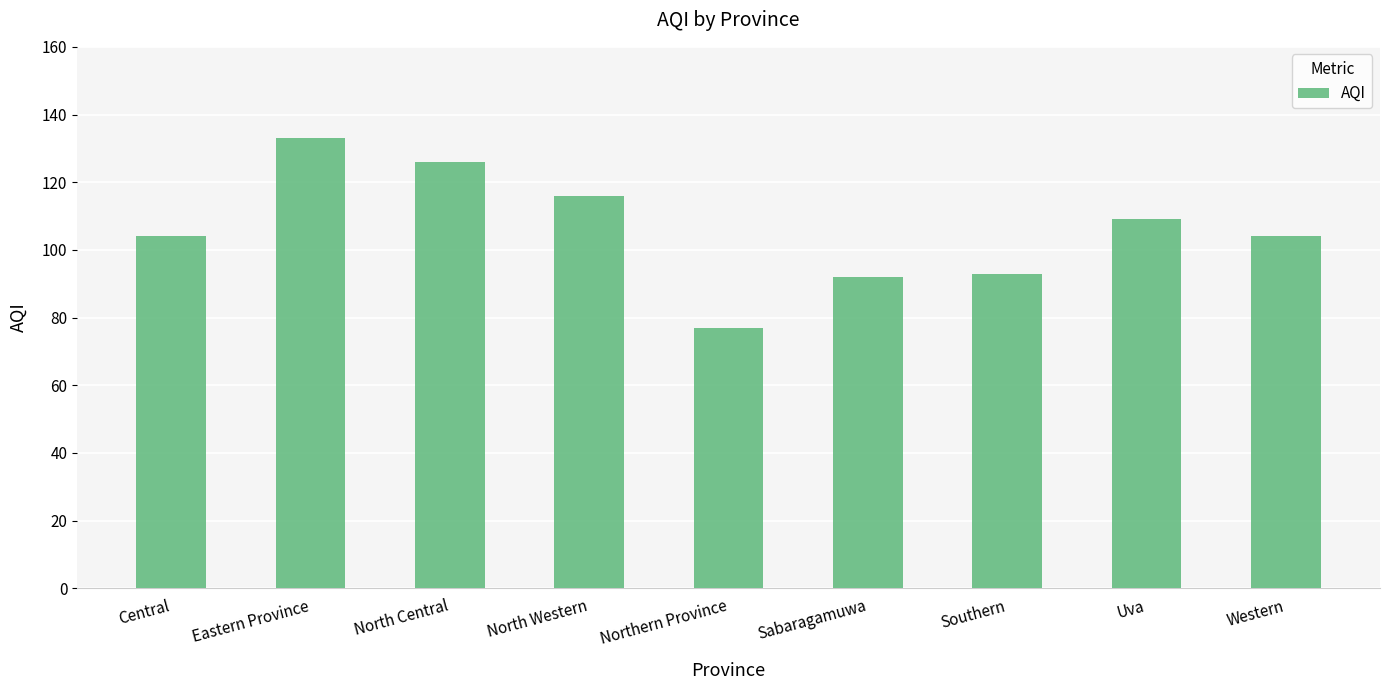

What is the label of the 5th bar from the left?

Northern Province